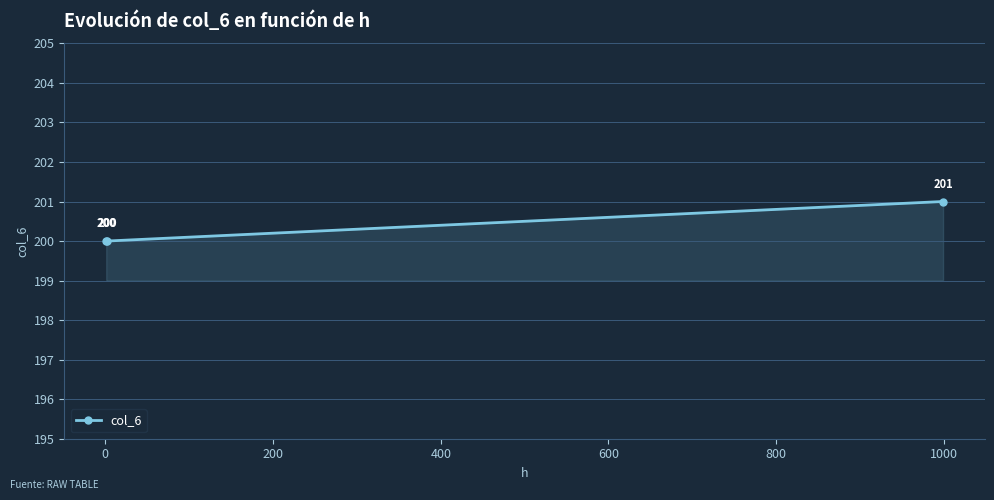

What is the maximum value shown in the chart?

201